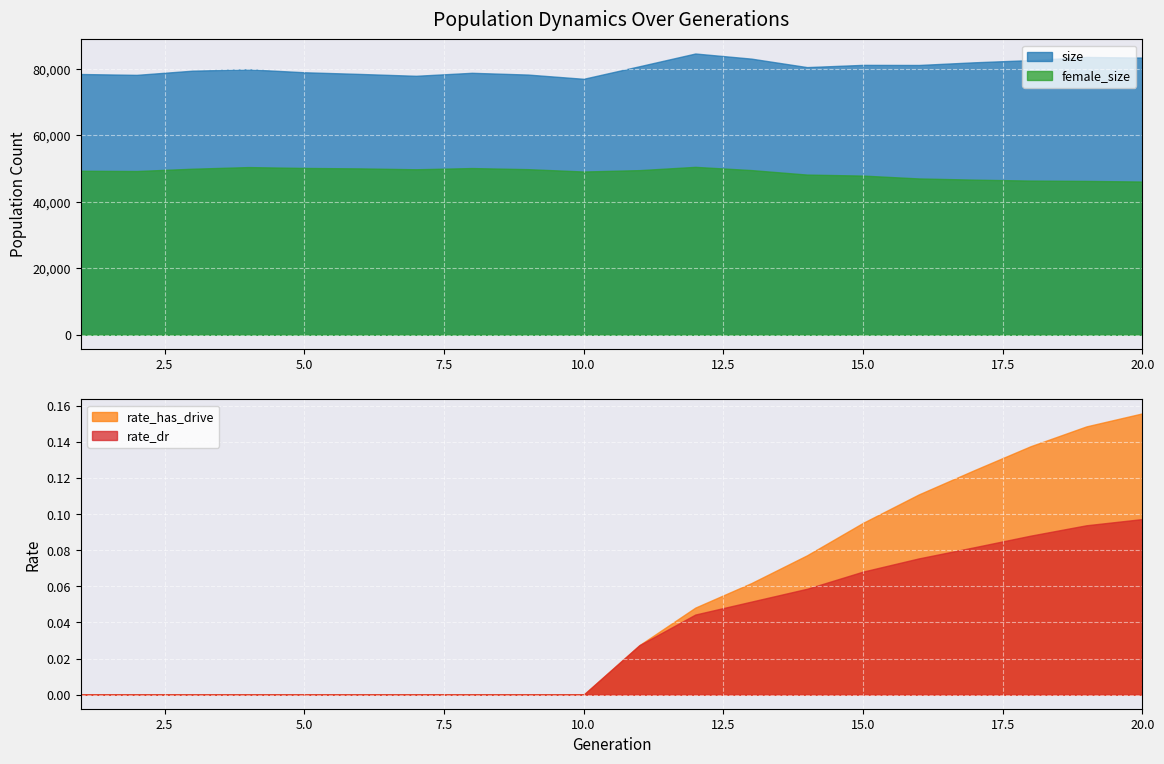

True or false: size and female_size intersect in this chart.

False